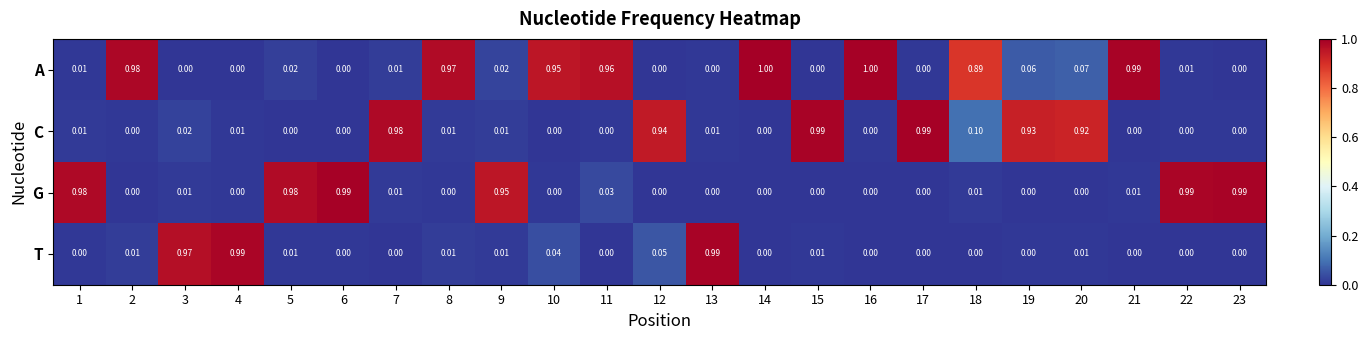

How many data points in T are above 0?

11